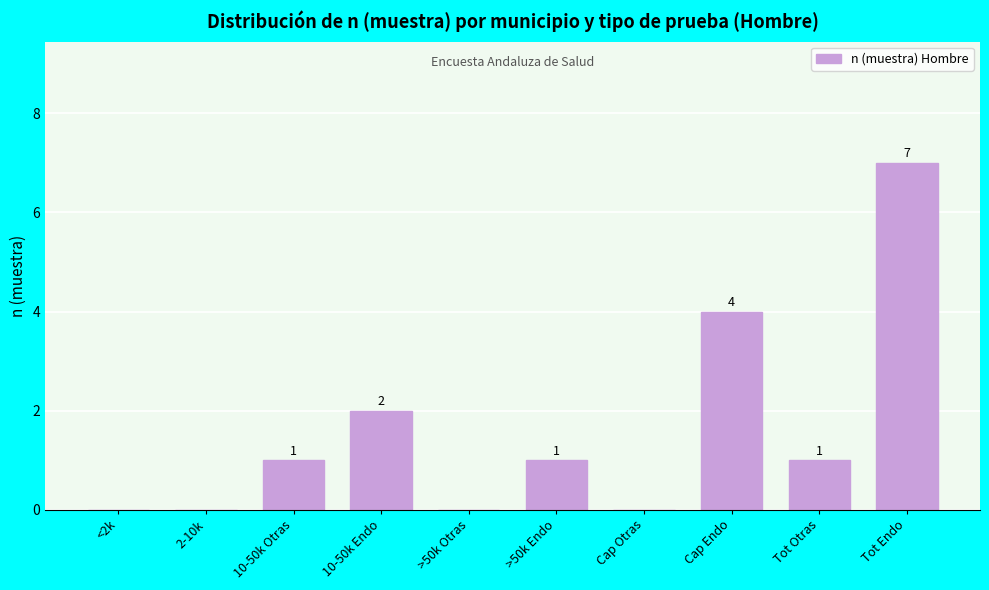

Reading left to right, extract all data points from this chart.

<2k=0	2-10k=0	10-50k Otras=1	10-50k Endo=2	>50k Otras=0	>50k Endo=1	Cap Otras=0	Cap Endo=4	Tot Otras=1	Tot Endo=7